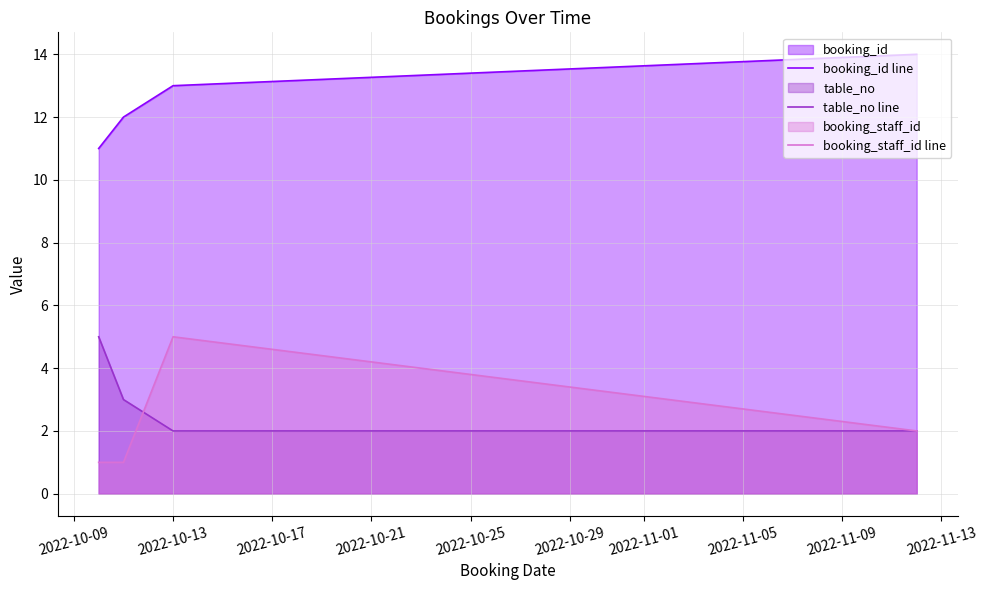

True or false: booking_staff_id line and booking_id line intersect in this chart.

False